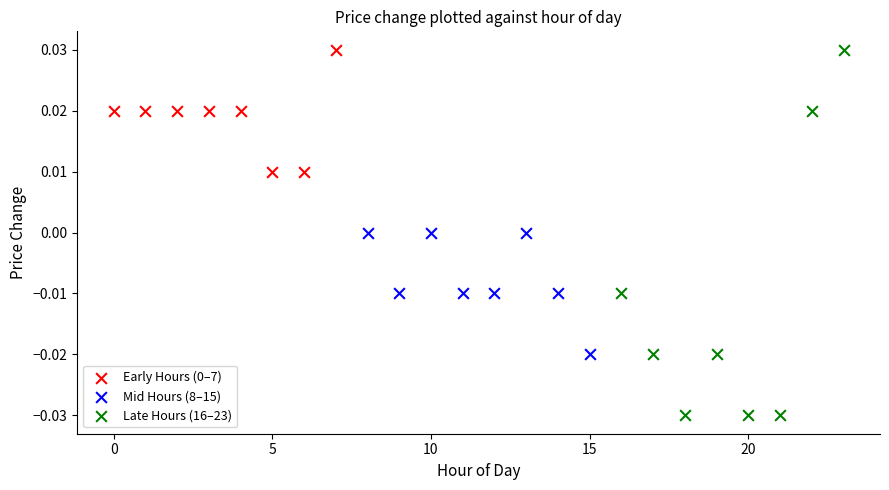

Which series has the largest Y range (max minus min)?

Late Hours (16–23)